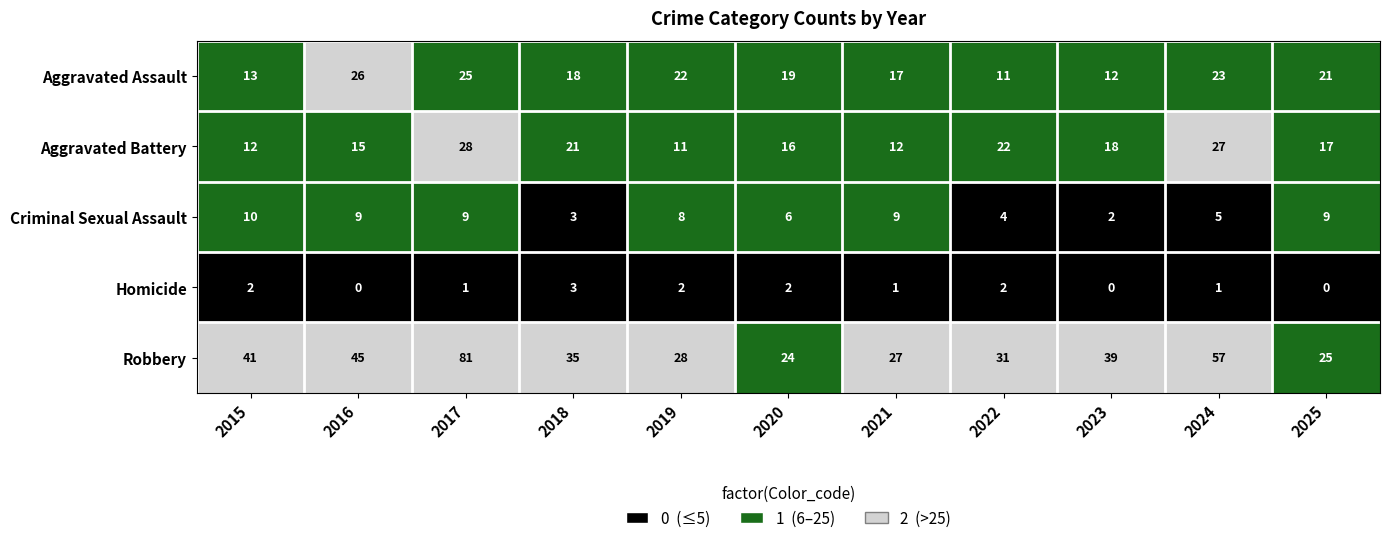

Between 2015 and 2025, which series saw the biggest shift?

Robbery